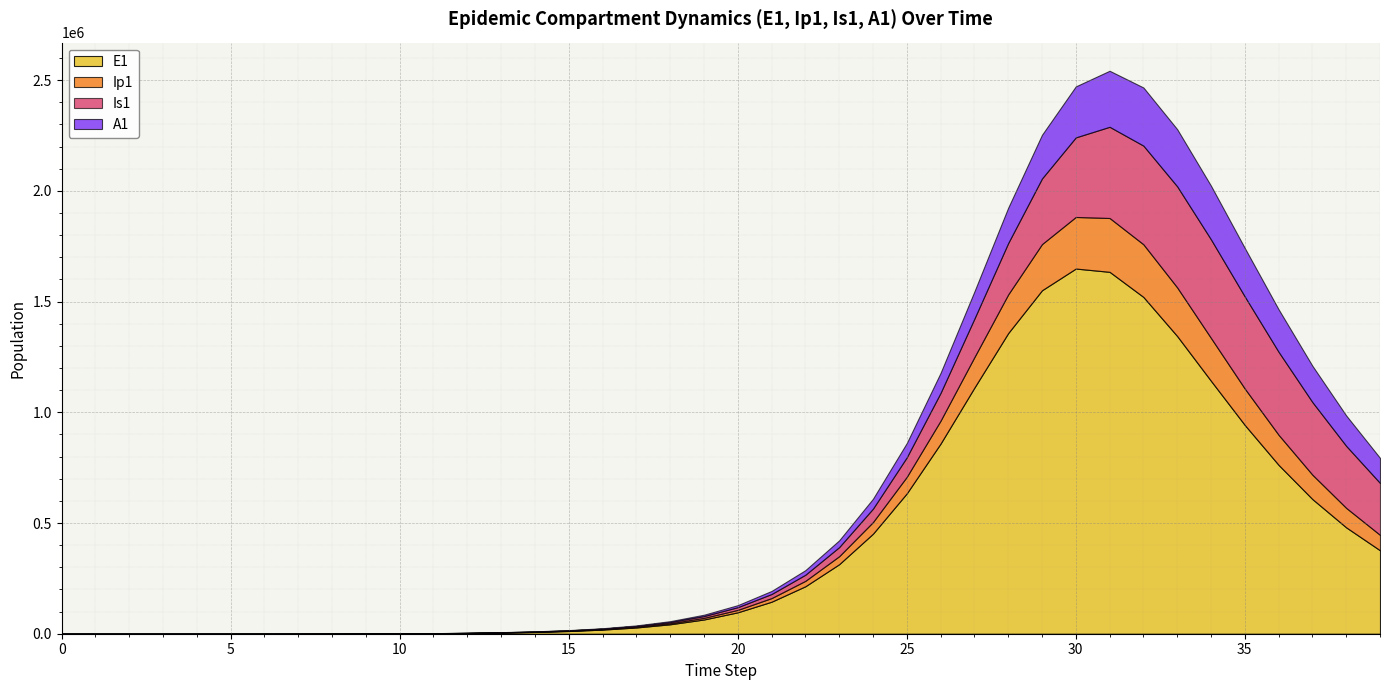

True or false: Is1 has more than 1 interior local peaks.

False